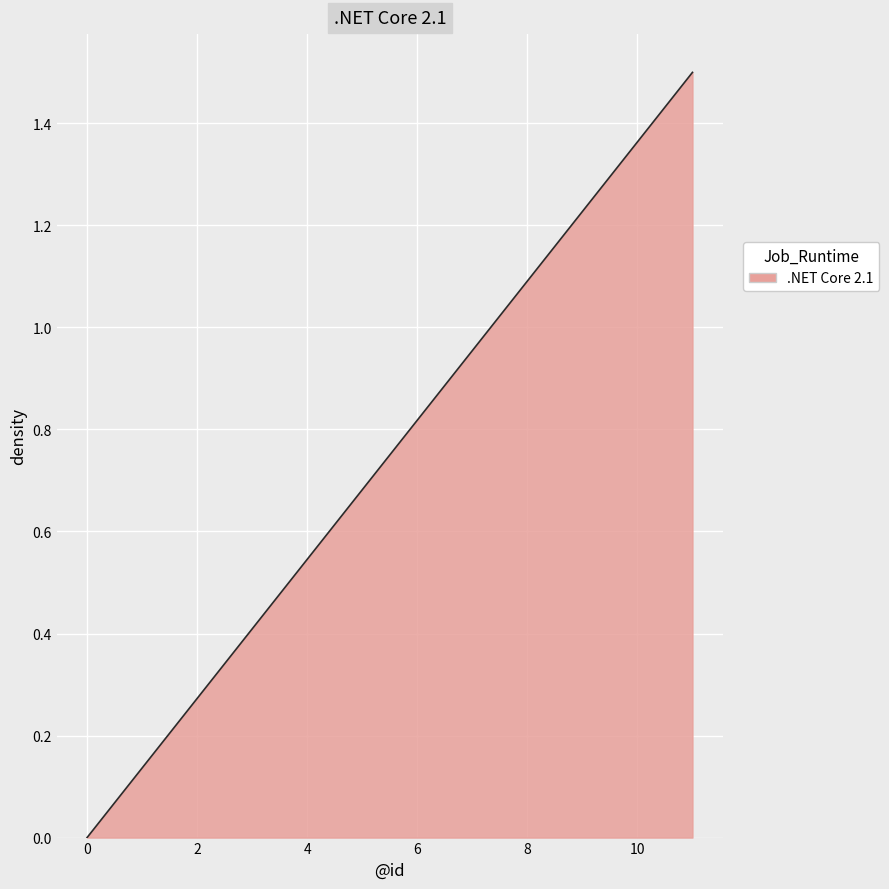

What is the difference between the maximum and minimum values?

1.5